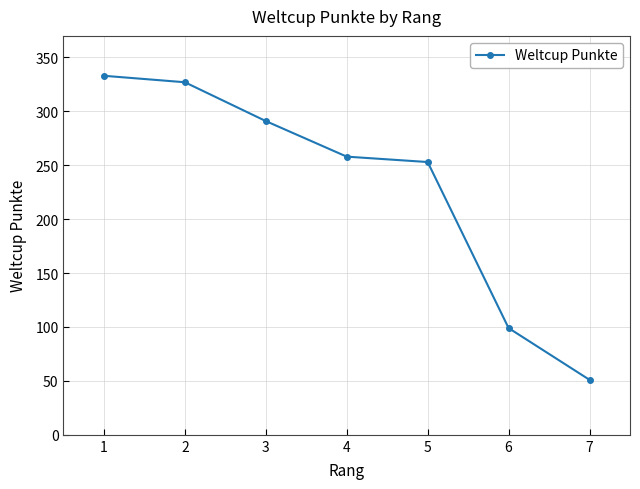

What is the change in value from 3 to 4?

-33